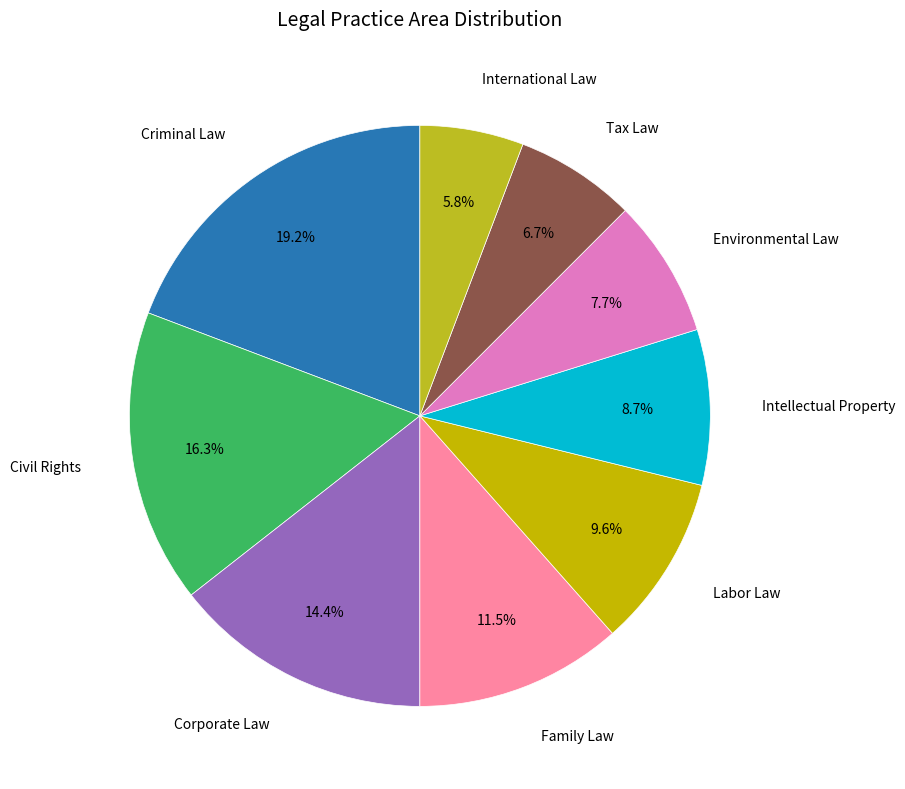

To the nearest percent, what portion does Criminal Law represent?

19%